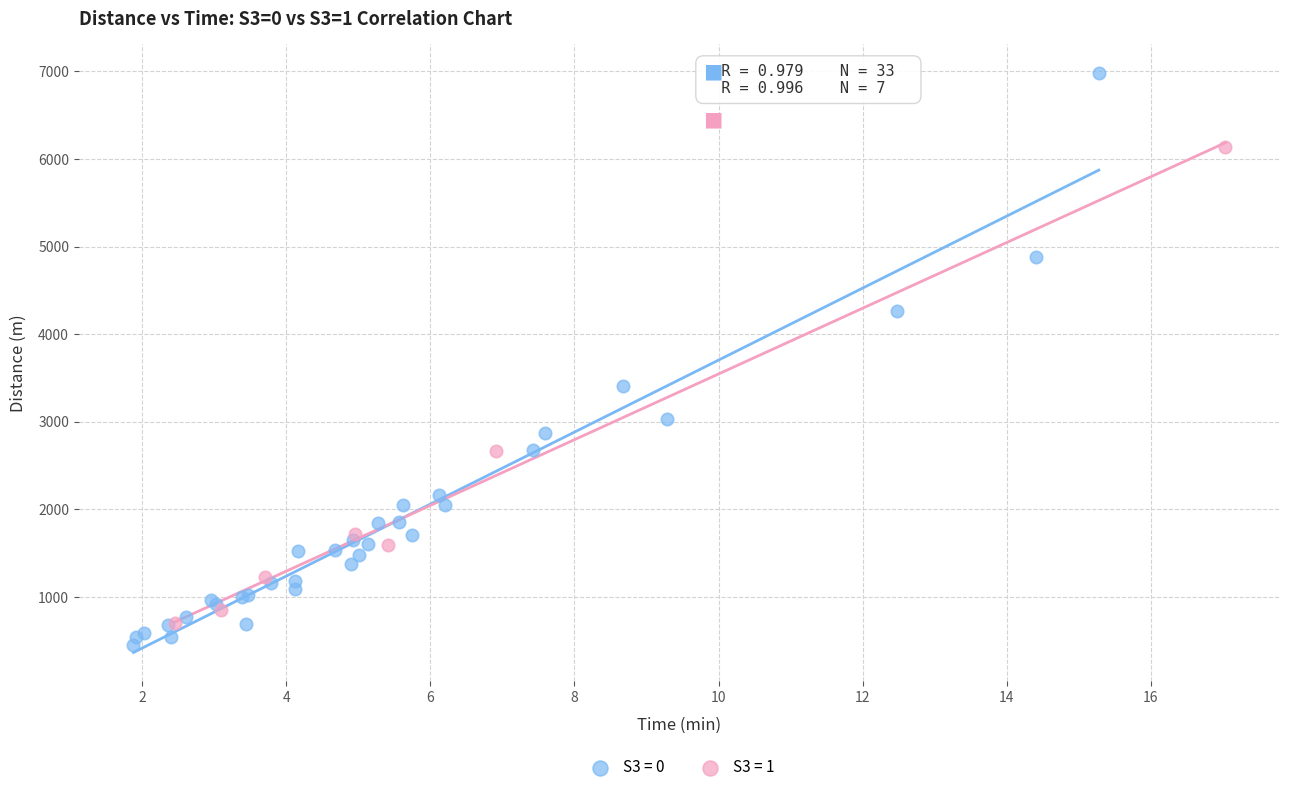

Which series reaches the minimum Y coordinate?

S3 = 0